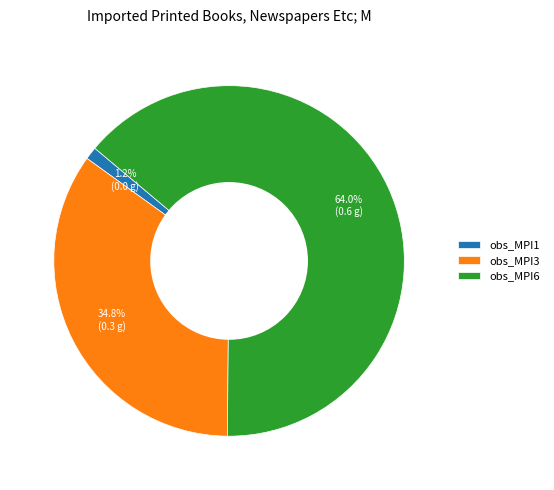

To the nearest percent, what portion does obs_MPI3 represent?

35%